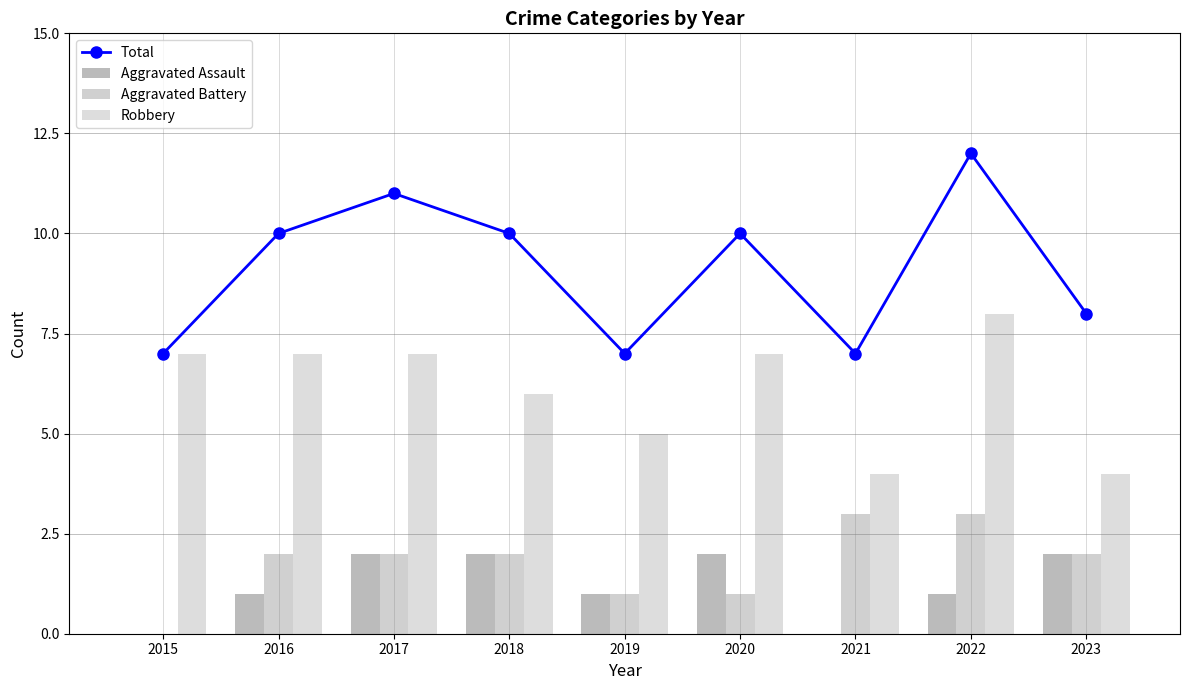

What is the value of the Aggravated Assault bar at the 4th from the left?

2